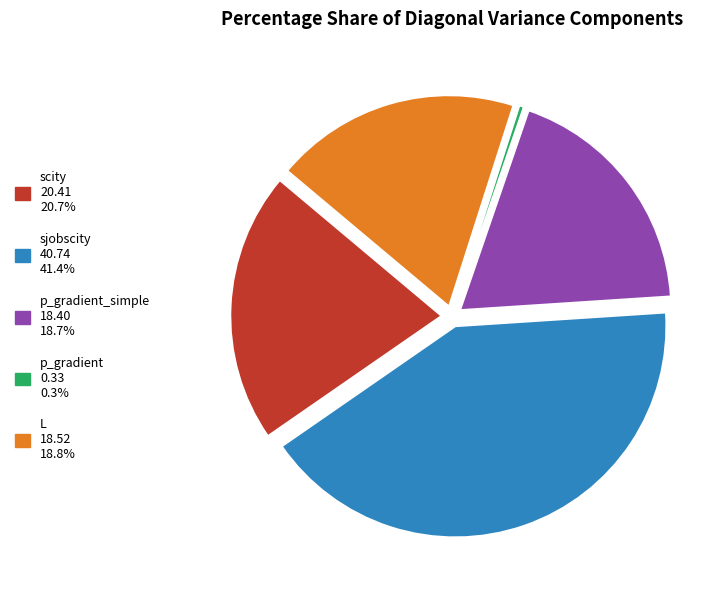

Does any single category account for the majority?

No